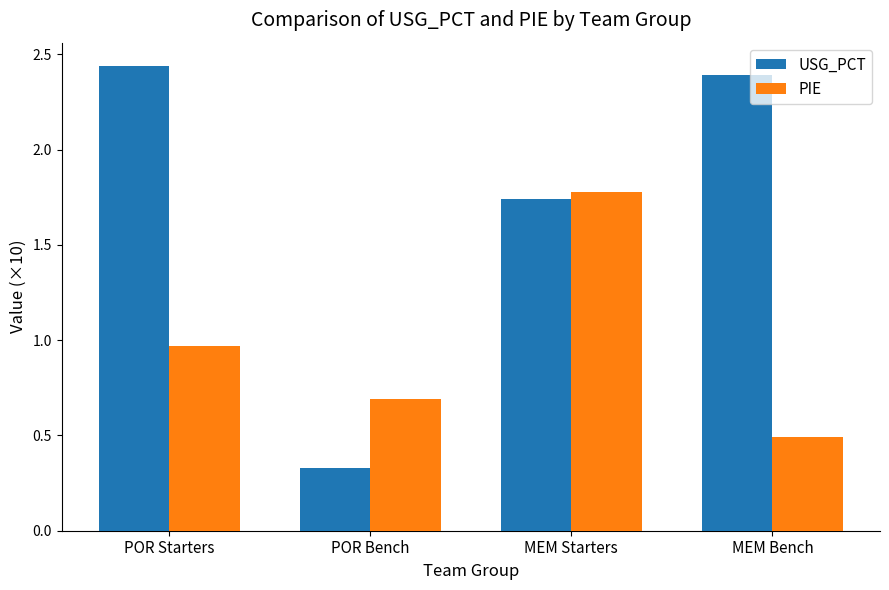

Rank the series by their maximum value, from highest to lowest.

USG_PCT, PIE